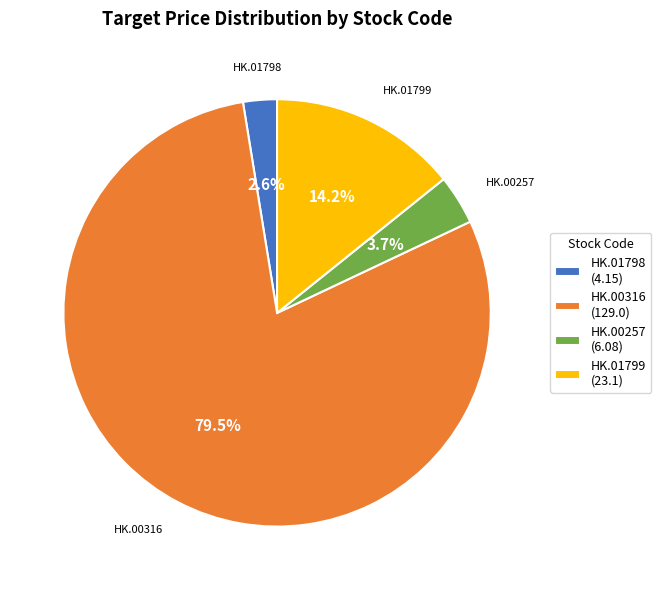

Is there a majority slice in this chart?

Yes